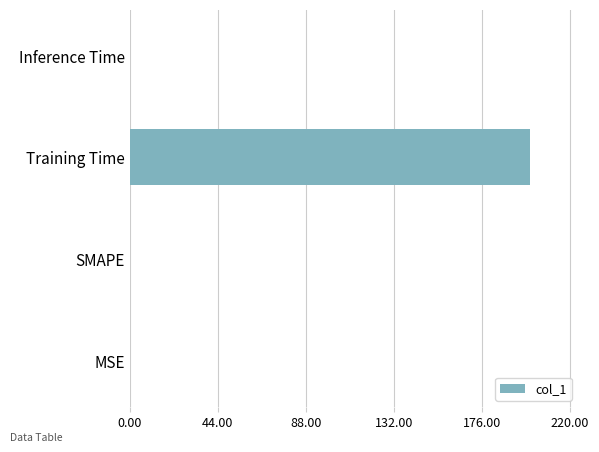

Between Training Time and MSE, which is larger?

Training Time